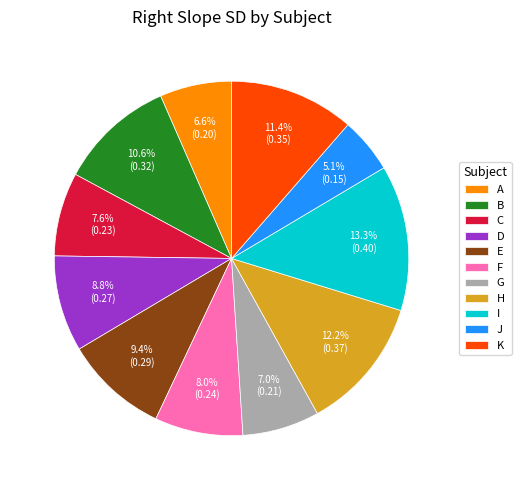

What is the largest slice in the pie chart?

I